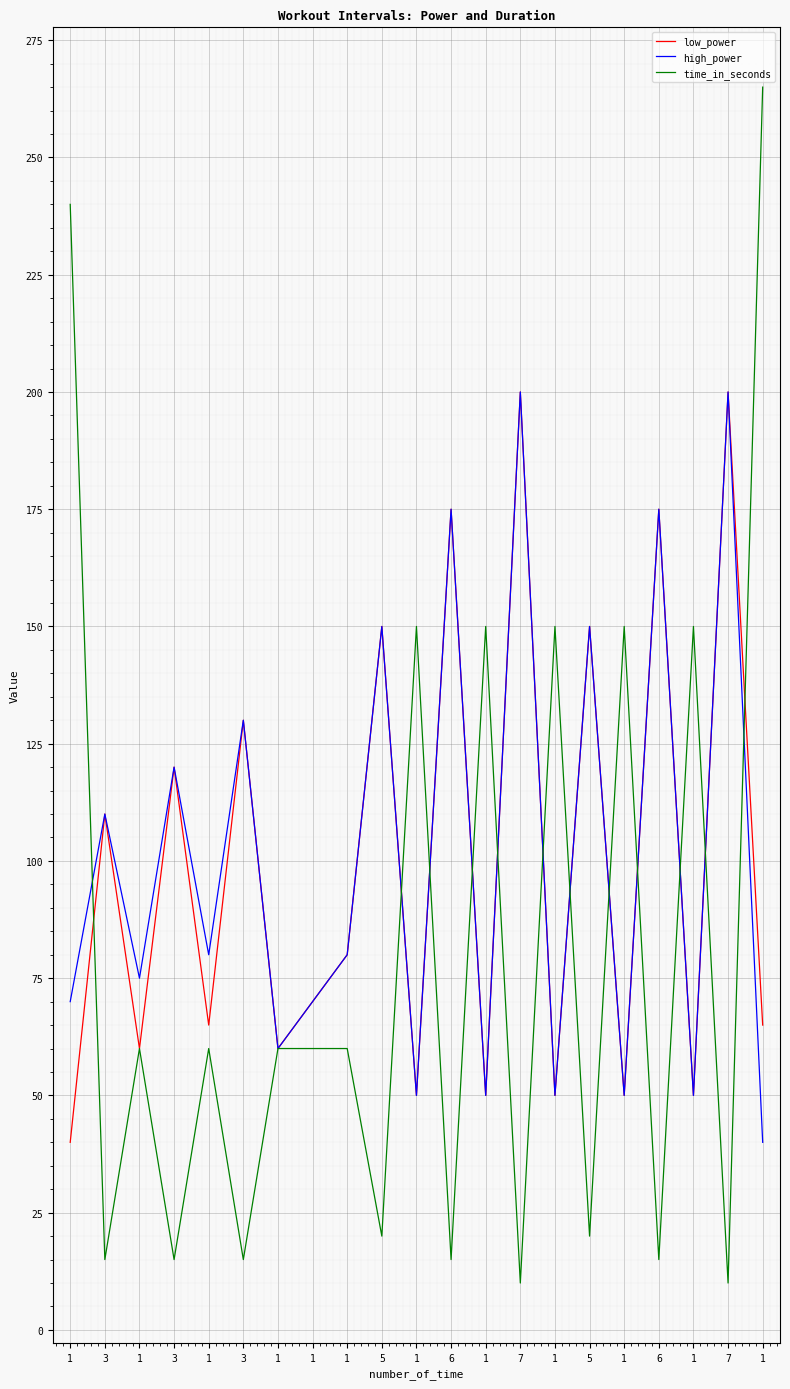

Does the chart display data point markers on the line(s)?

No